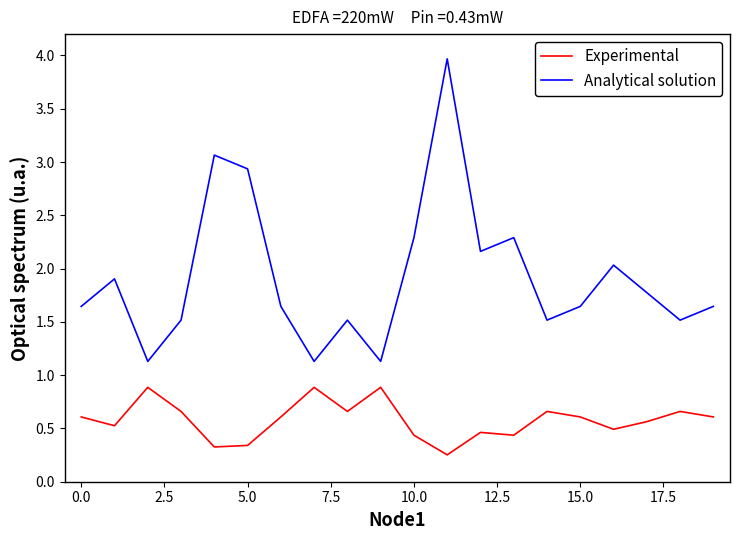

What is the maximum value for Experimental?

0.9